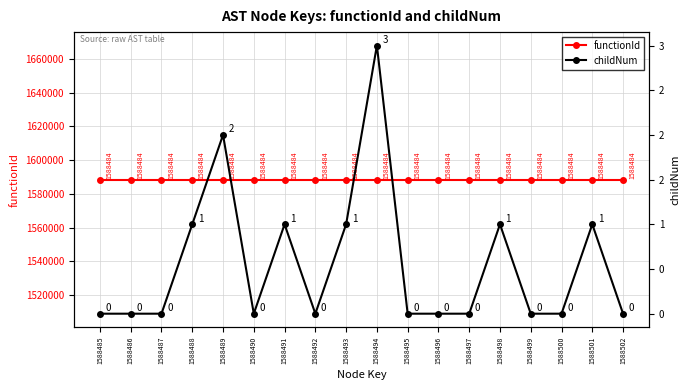

Which category has the highest value in the functionId series?

1588485